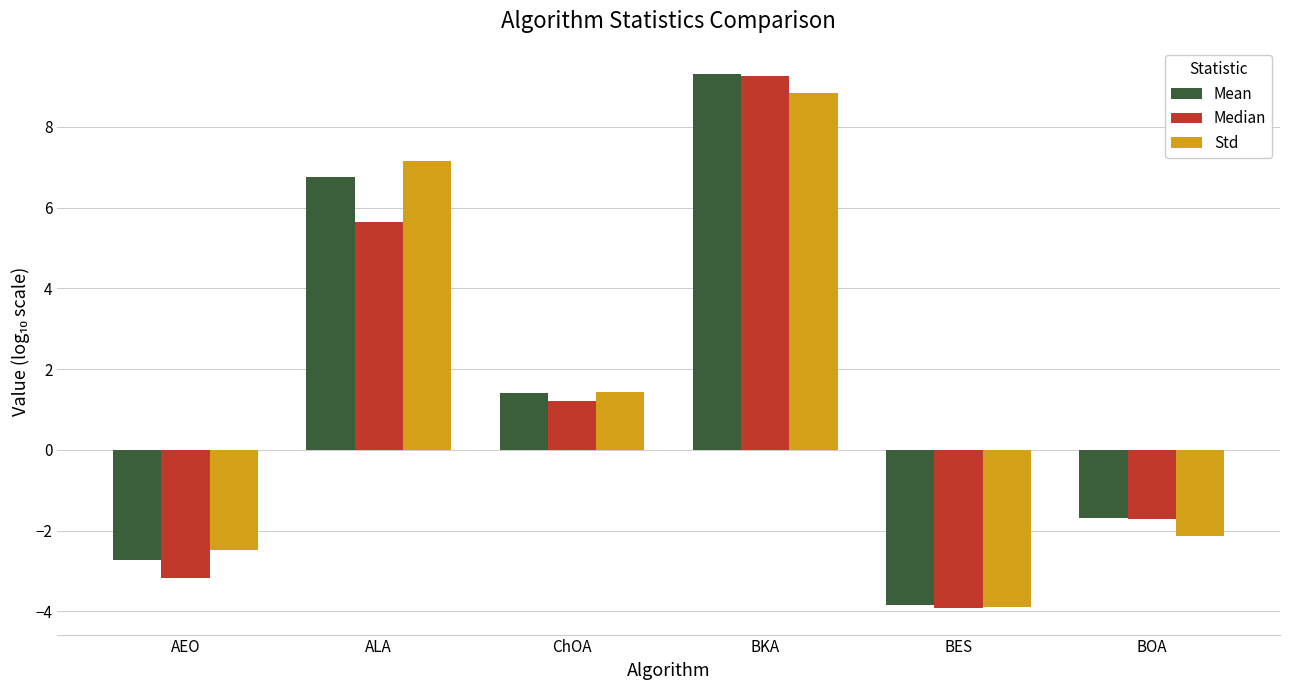

Which series changed the most between ChOA and BES?

Std